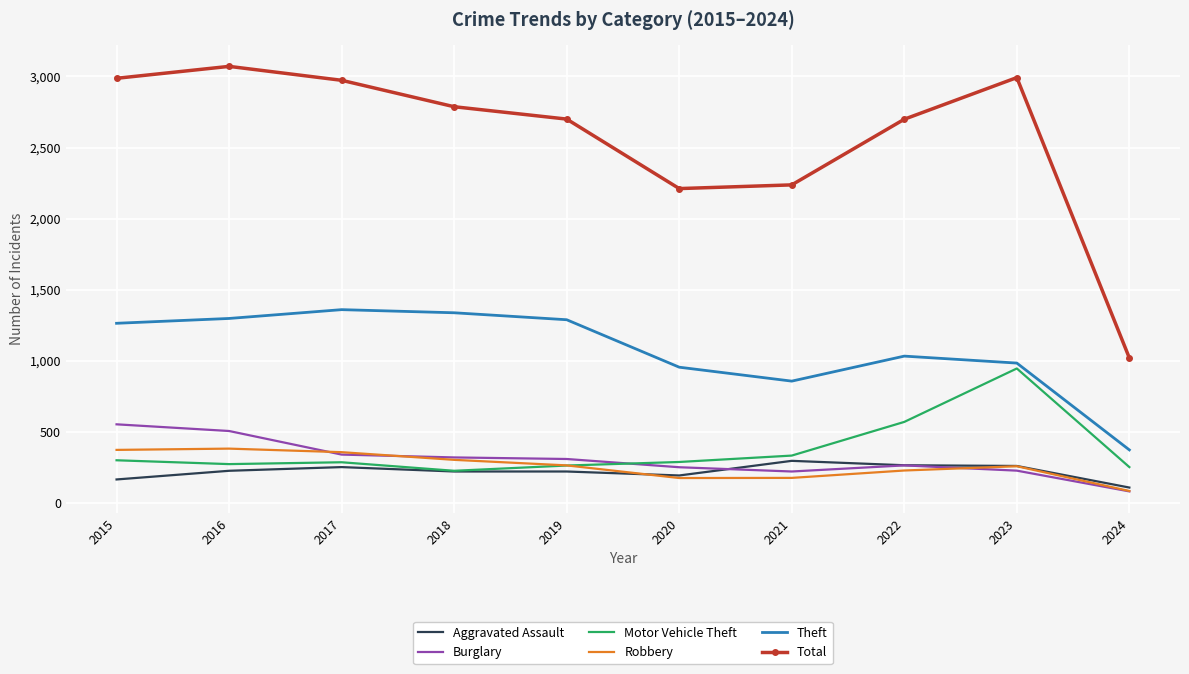

Read the Robbery value at 2016, to the nearest 5.

380